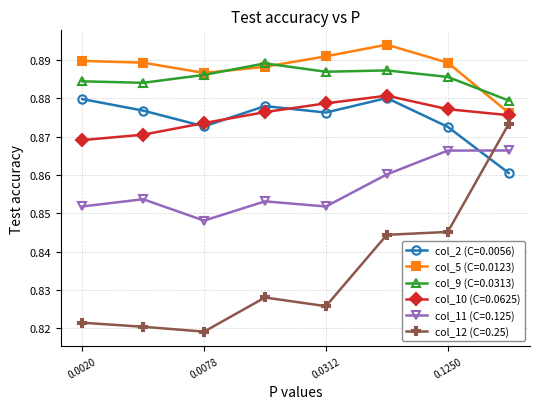

In col_10 (C=0.0625), how many points are higher than both neighbors (excluding endpoints)?

1